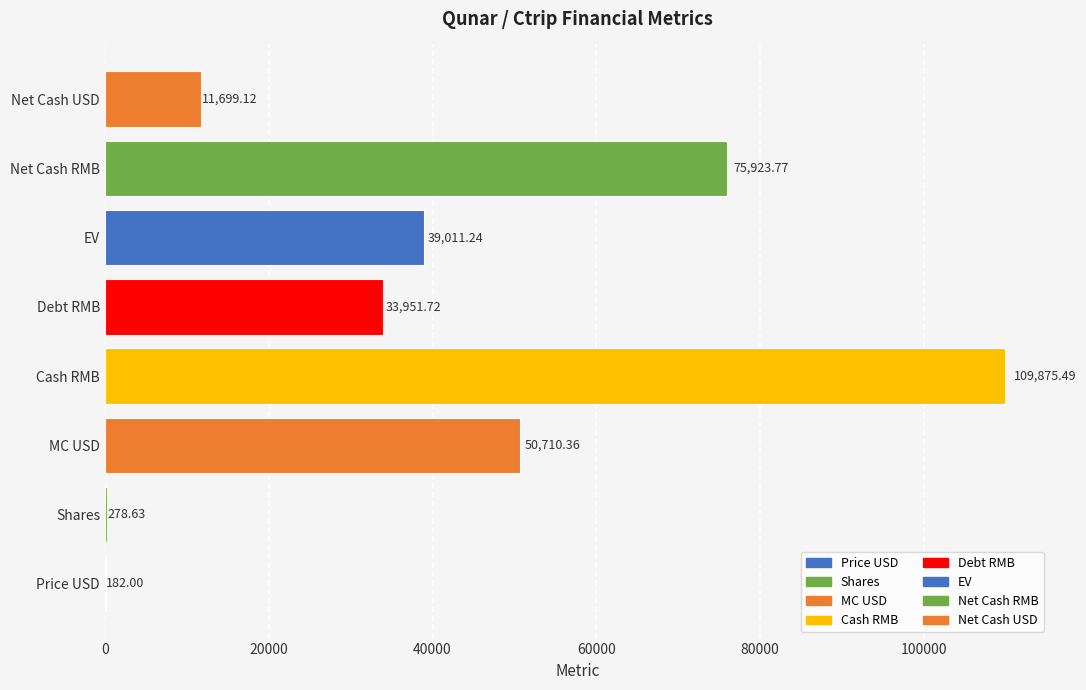

How many values exceed 39011?

4